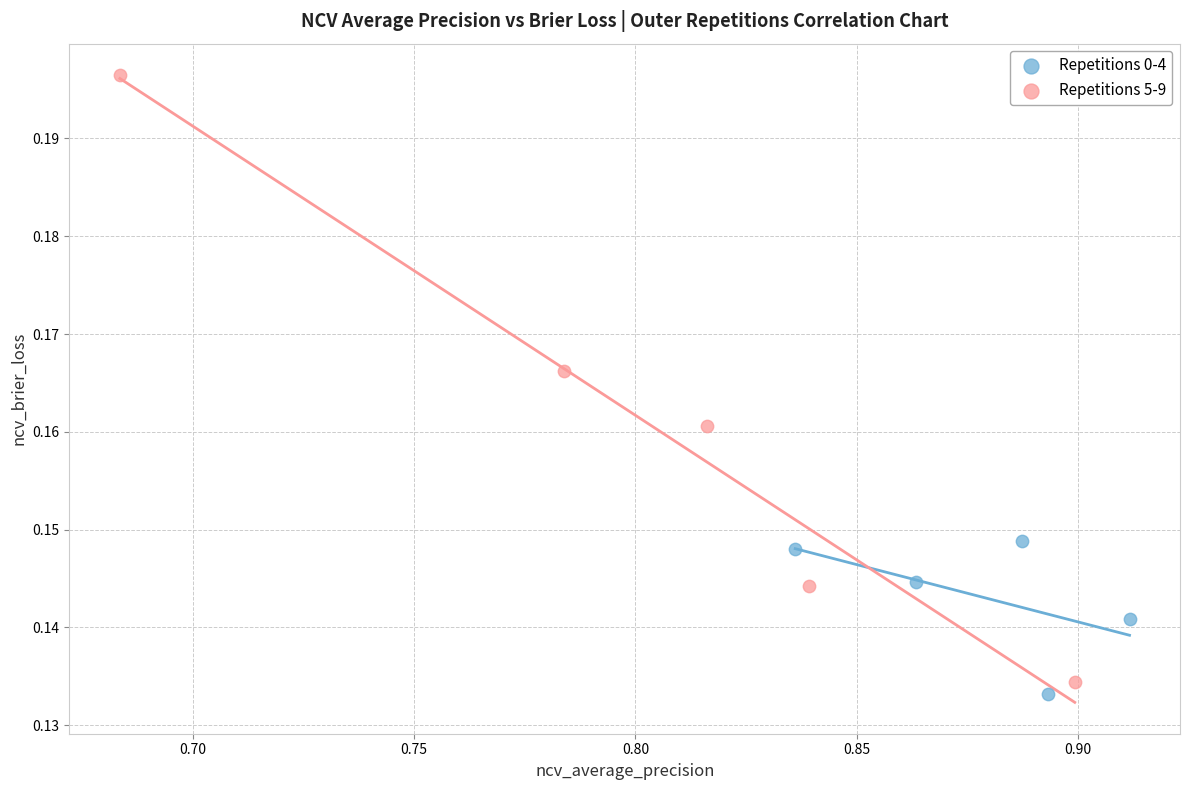

What are all the series names shown in the legend?

Repetitions 0-4, Repetitions 5-9